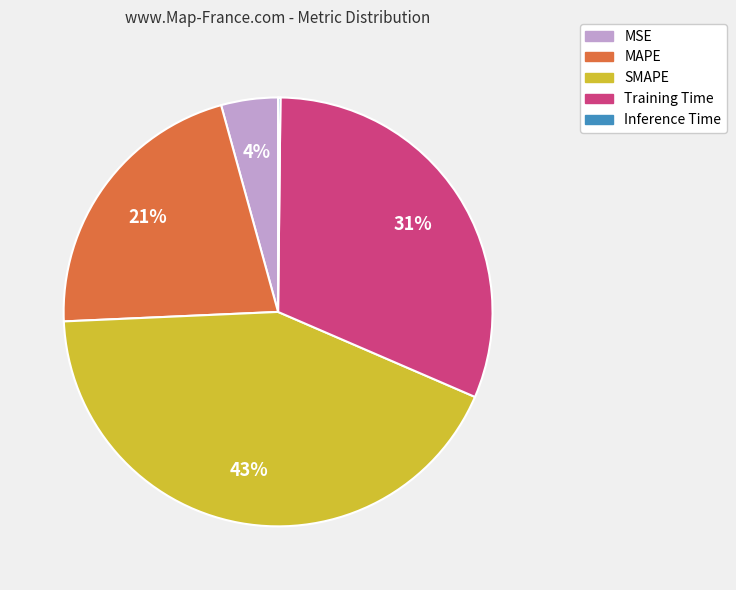

Is there a majority slice in this chart?

No